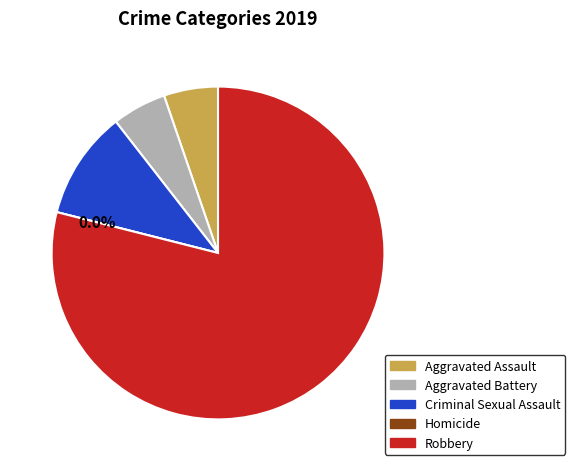

How much of the chart is everything except Aggravated Battery?

94.7%